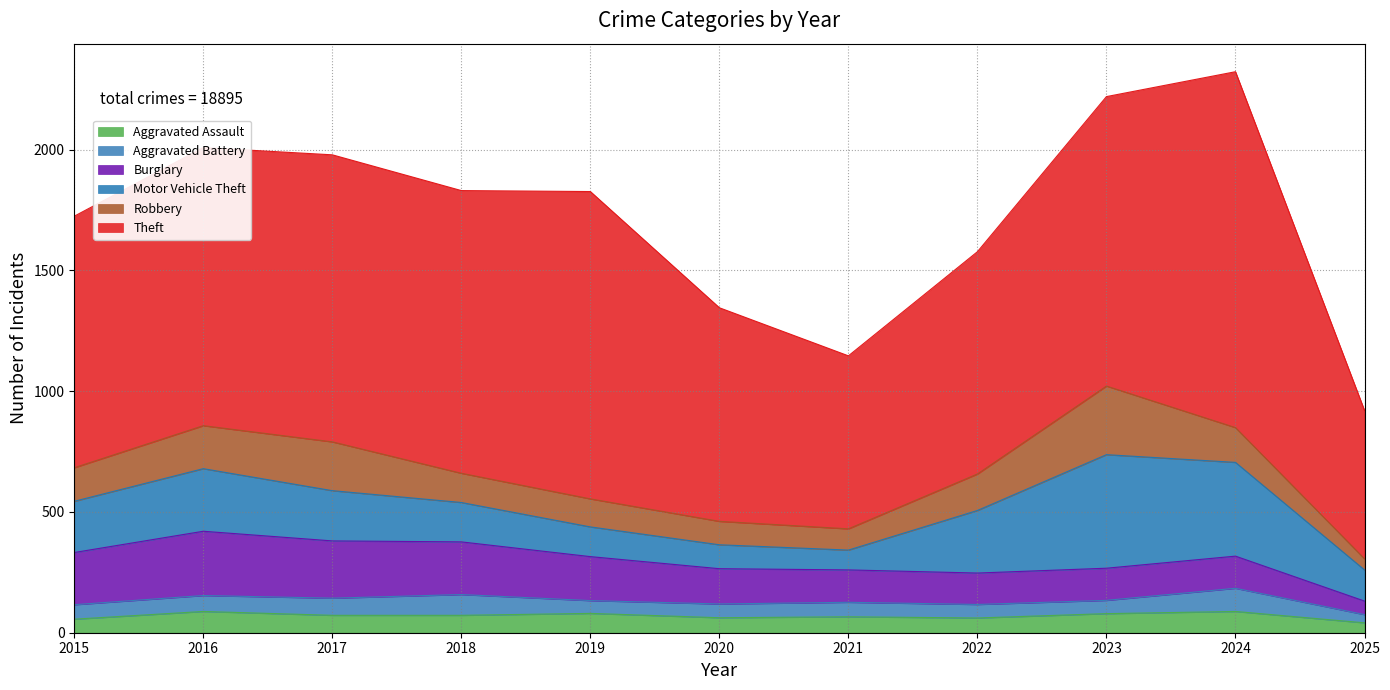

Does the chart have visible grid lines?

Yes